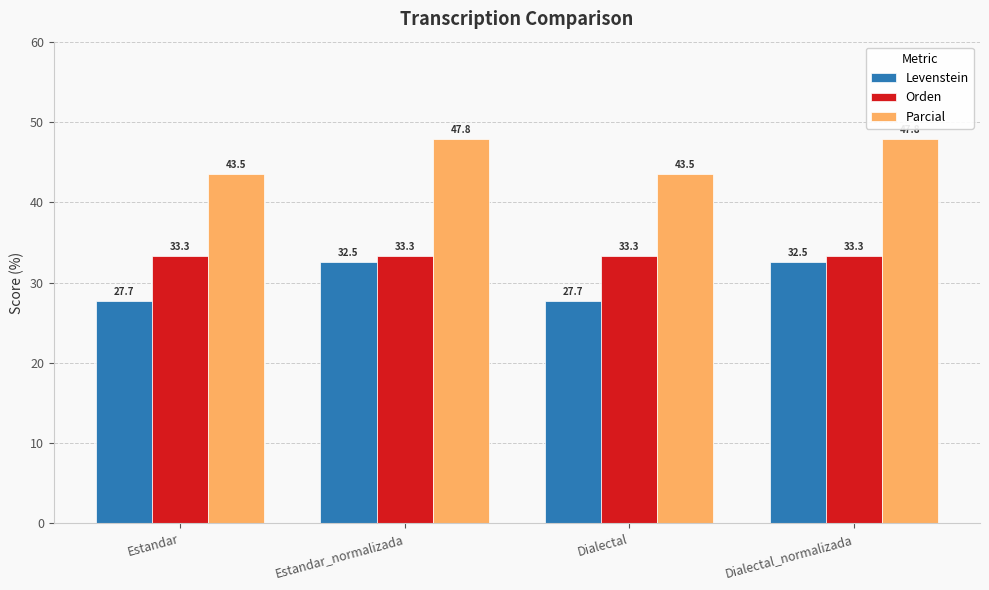

How many bars are there in each group?

3